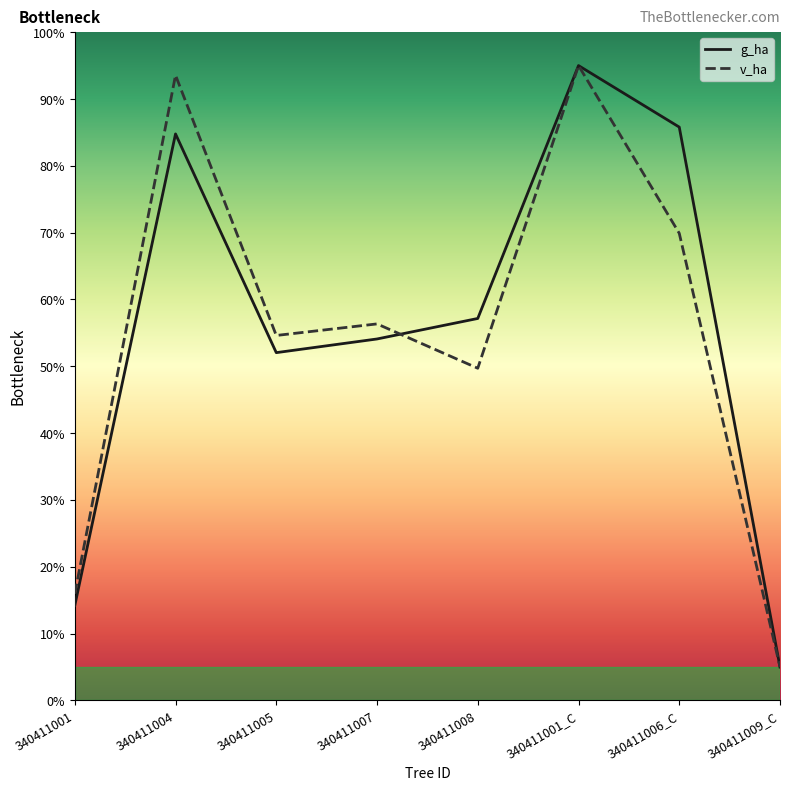

True or false: g_ha and v_ha cross at least once.

True